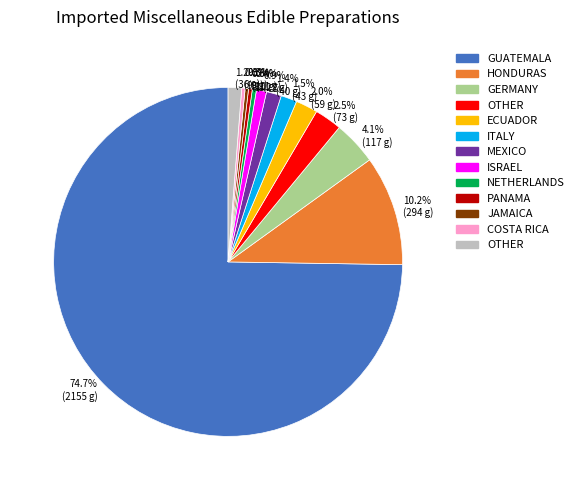

Is there a majority slice in this chart?

Yes